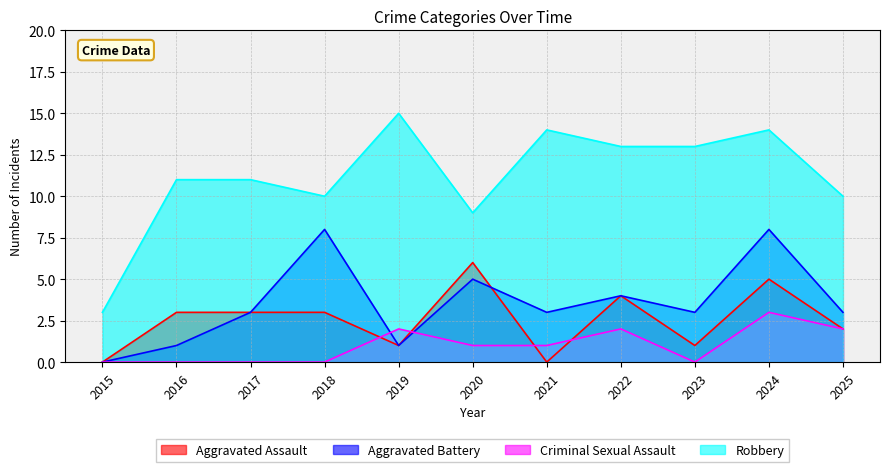

How many data points in Aggravated Assault are less than 3?

5